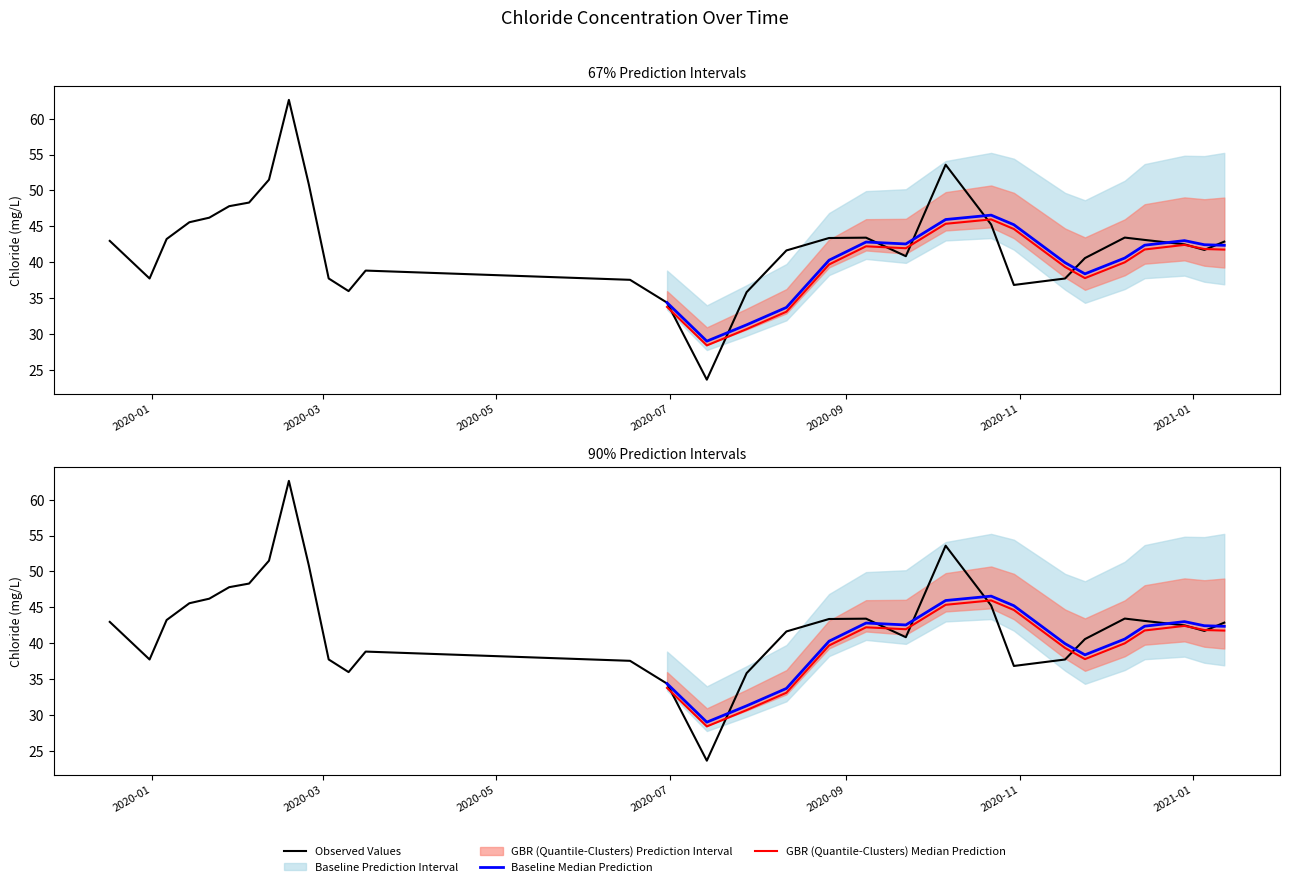

Which category has the highest value across all series?

2020-02-18